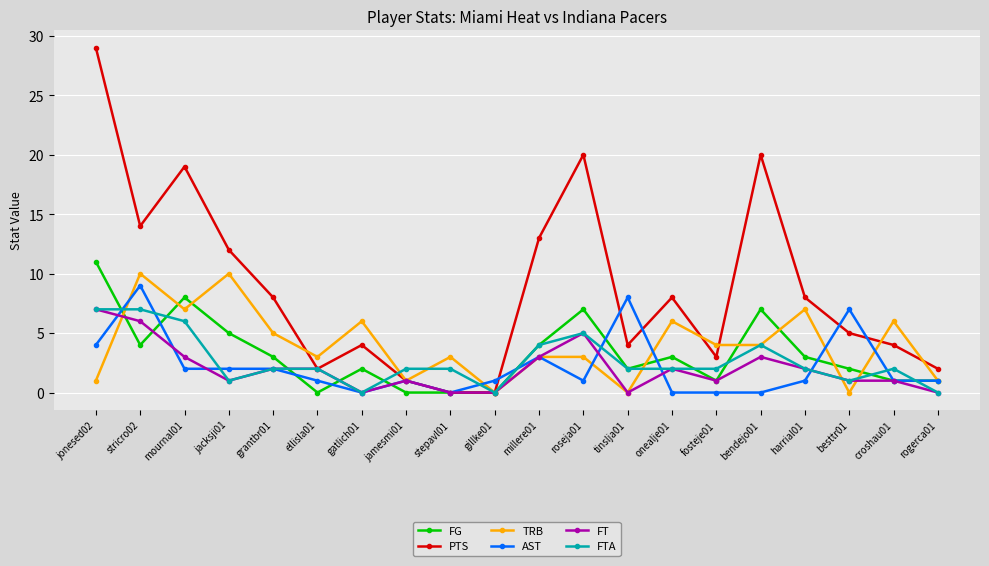

What is the sum of all FG values?

64